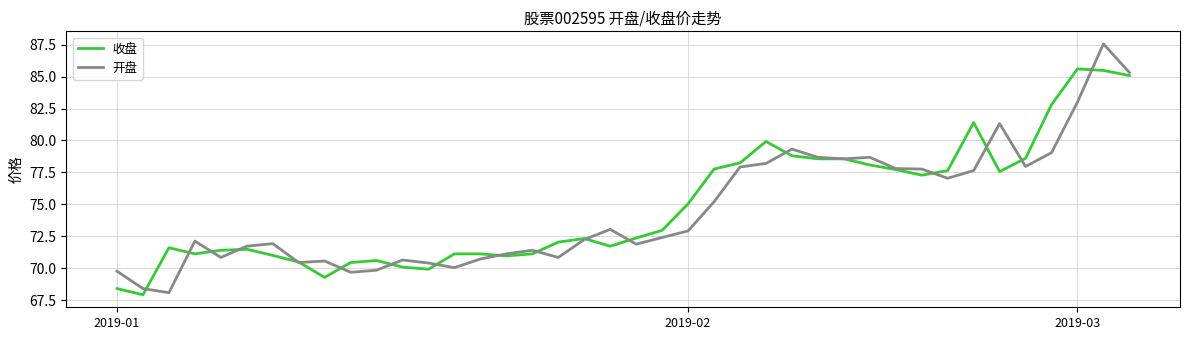

What is the highest value of the 开盘 series?

87.6